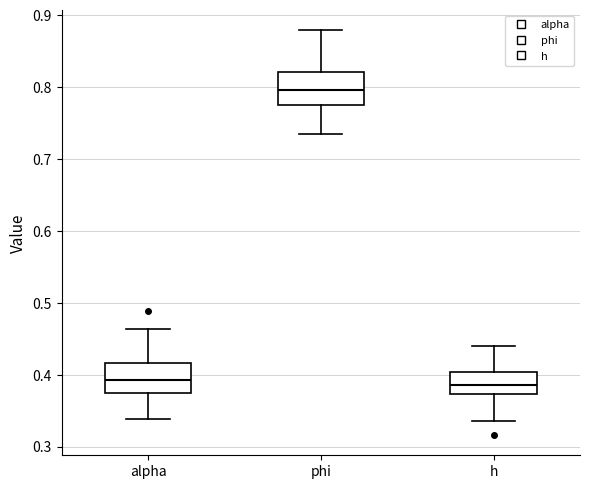

Which box's median line is the highest?

phi